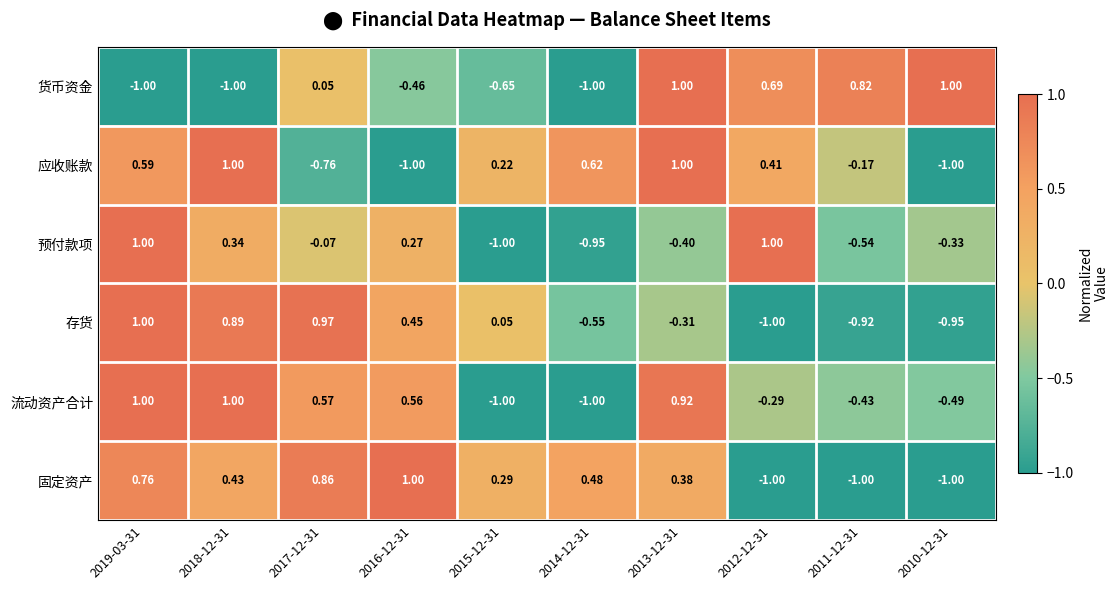

Is the value of 流动资产合计 at 2012-12-31 greater than the value of 货币资金 at 2014-12-31?

Yes